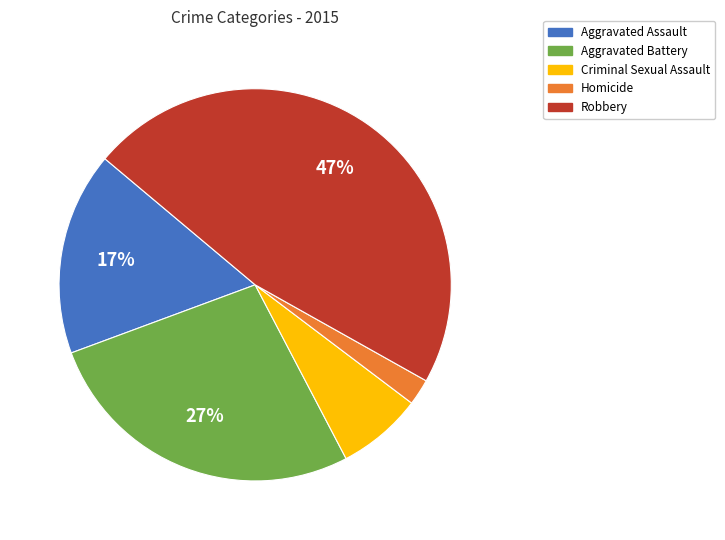

To the nearest percent, what percentage of the pie is Aggravated Assault?

17%